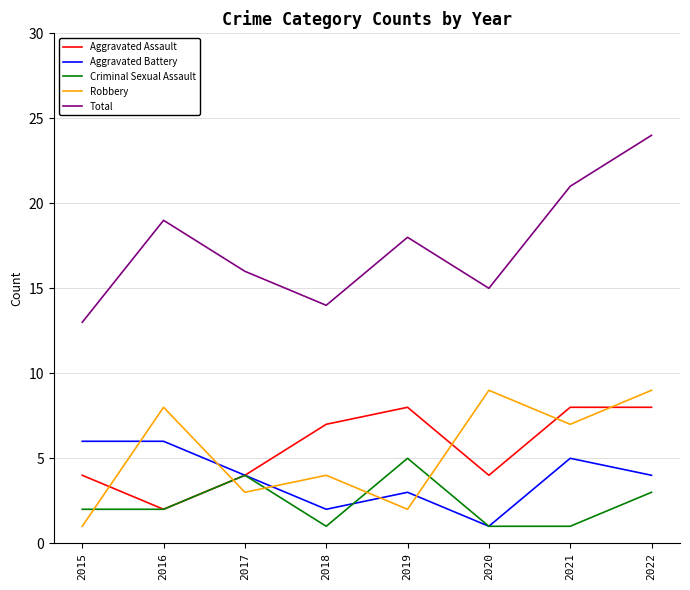

At which label is Robbery closest to 5?

2018